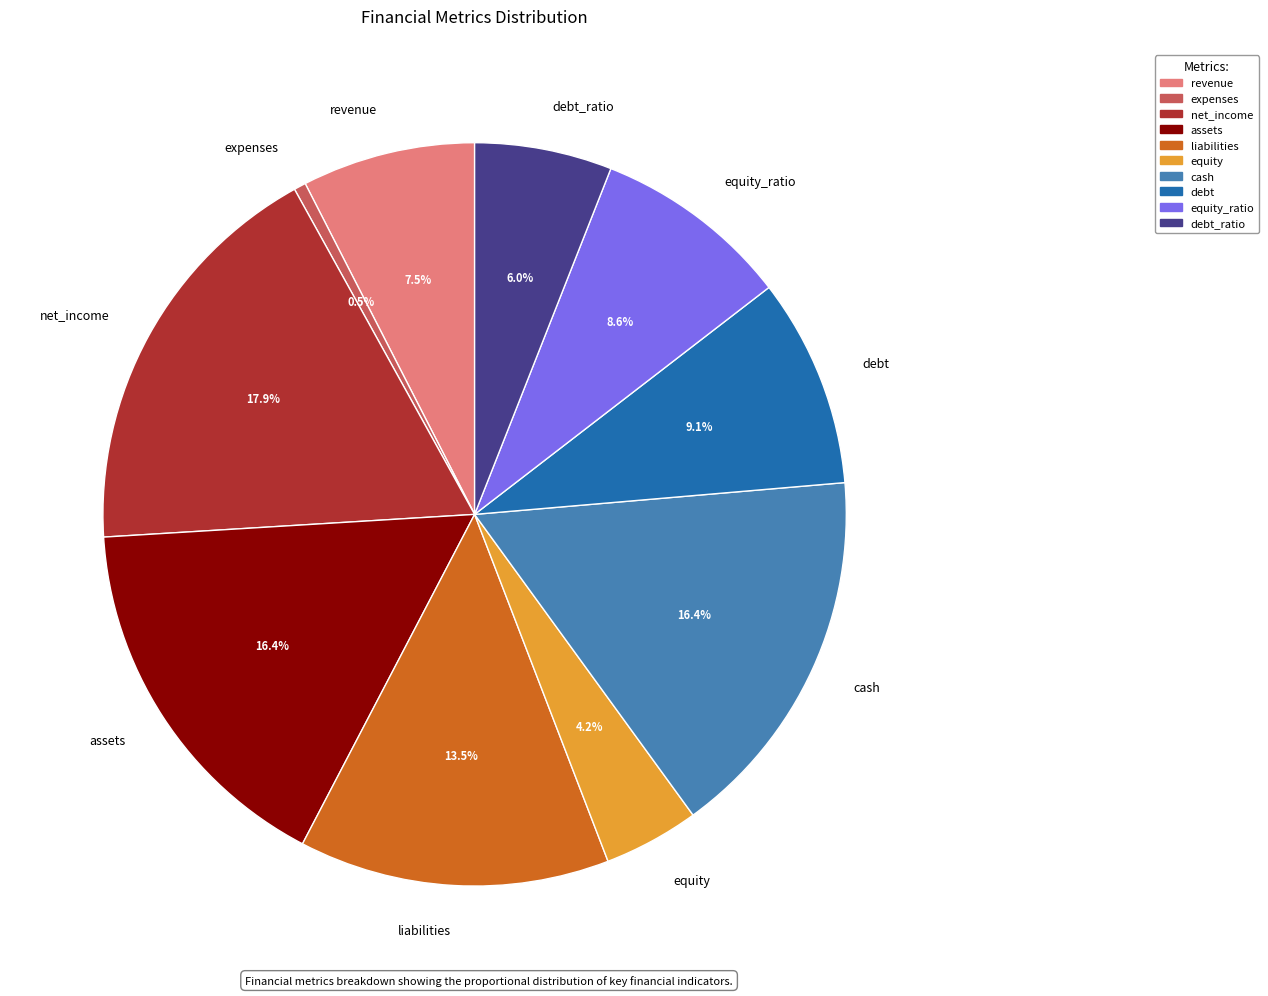

Count the number of slices in the pie.

10